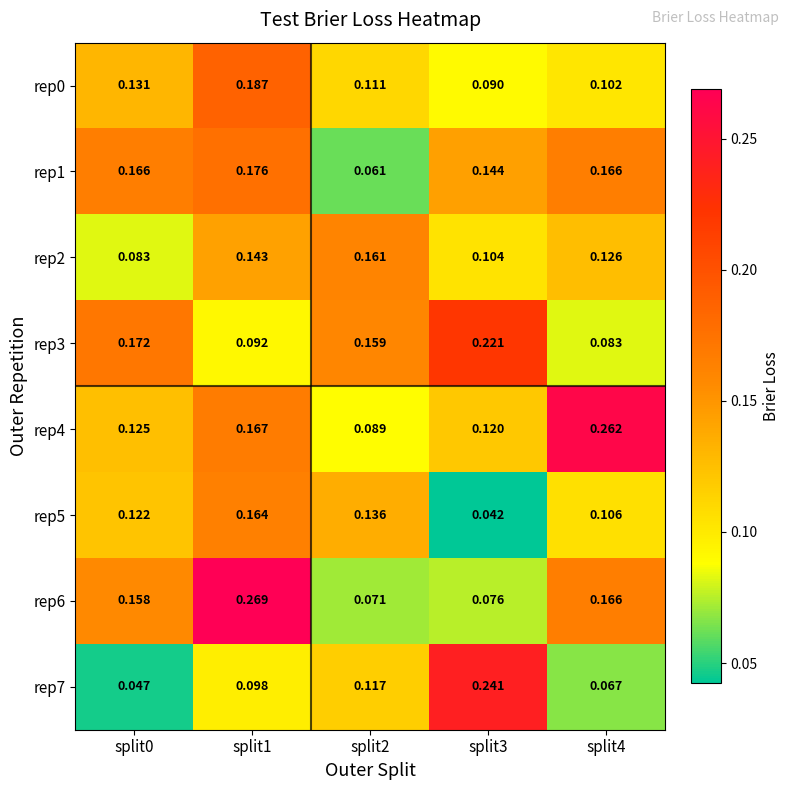

Is the value of rep3 at split3 greater than the value of rep6 at split4?

Yes